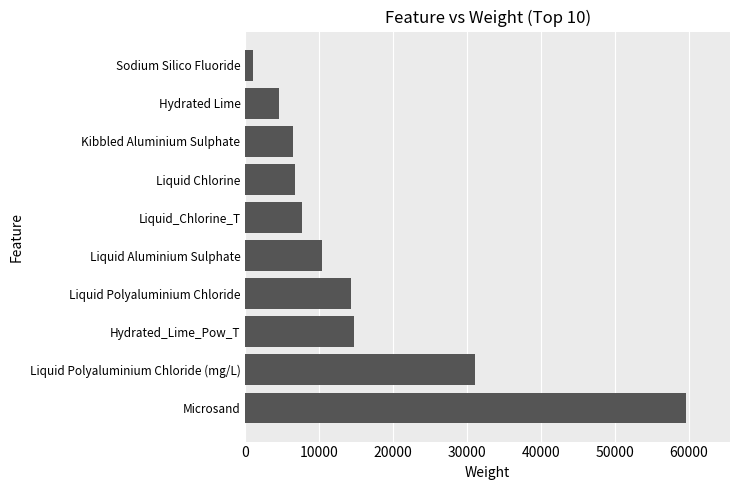

How many bars are there in total?

10